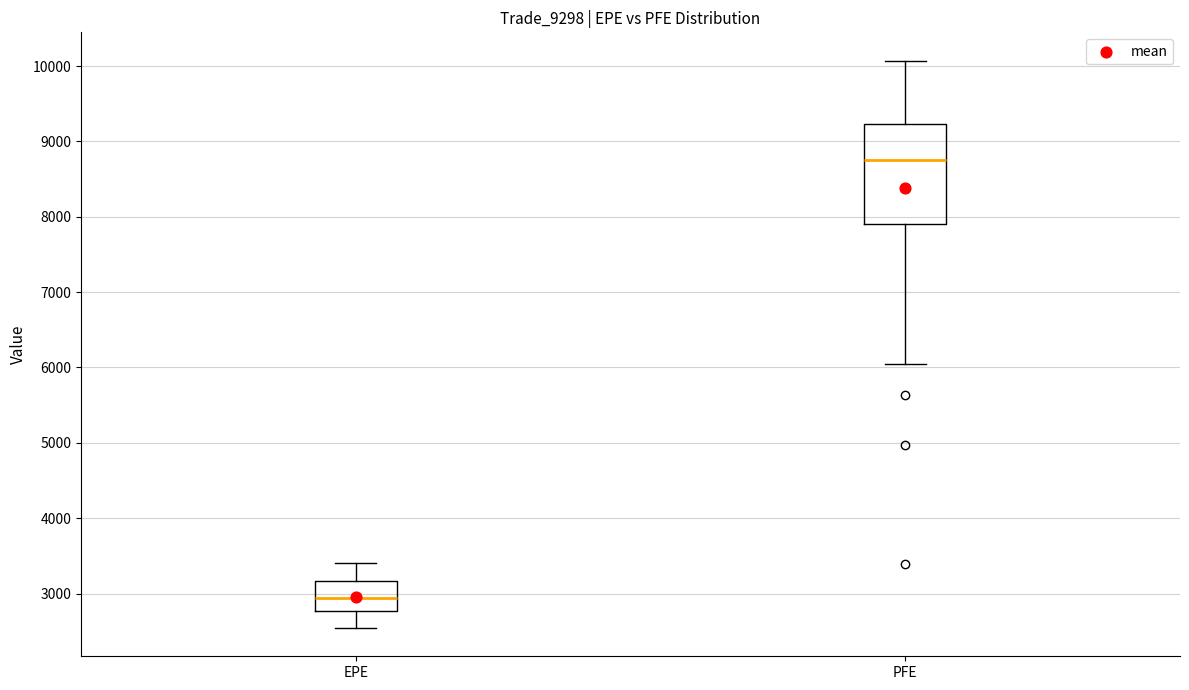

Which box's median line is the lowest?

EPE